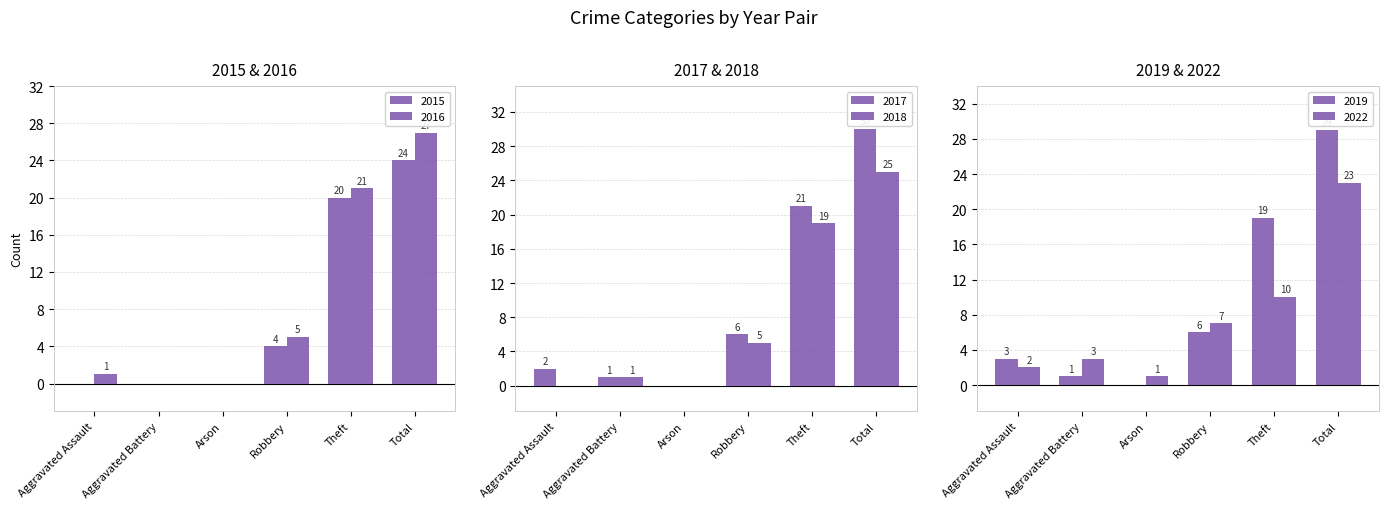

What is the difference between the 2016 values at Arson and Aggravated Assault?

1